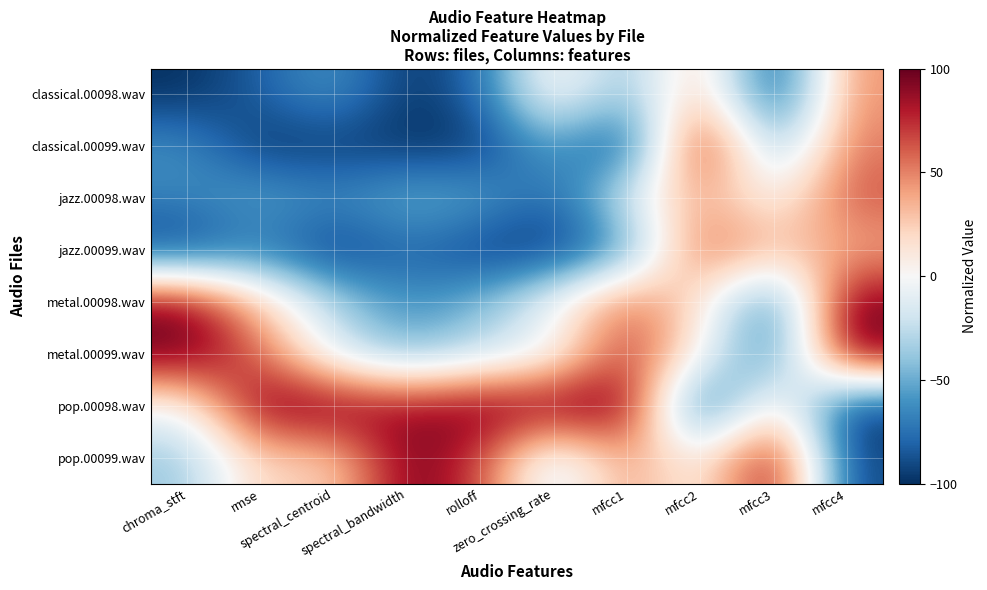

What is the difference between the highest and lowest values at mfcc2?

200.0